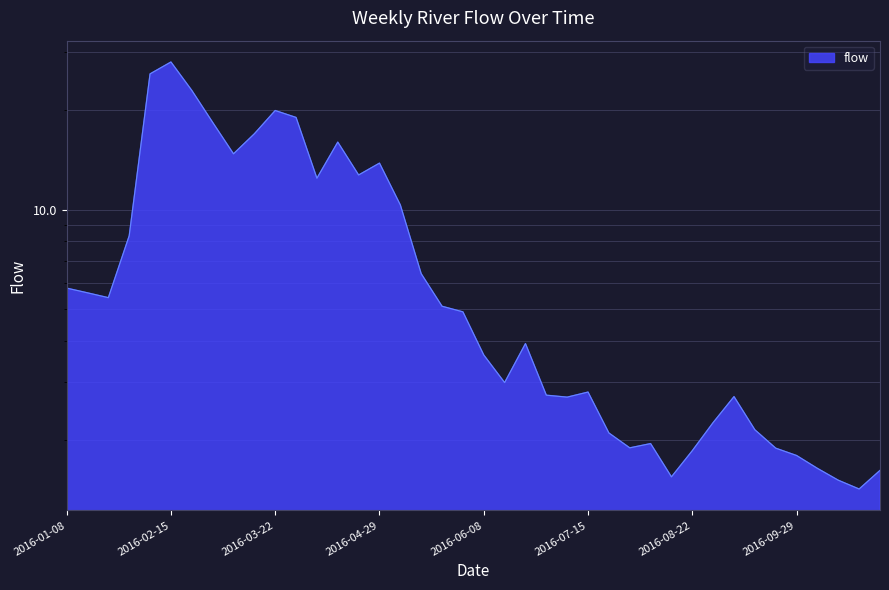

At which category does the chart reach its peak across all series?

2016-02-15